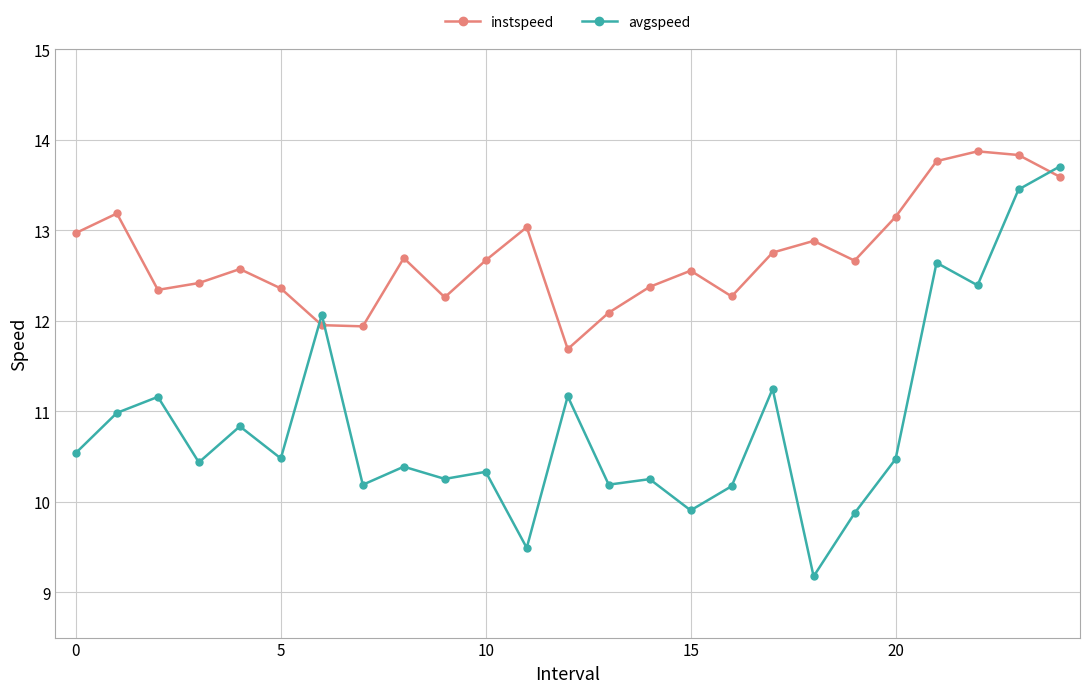

What is the maximum value shown in the chart?

13.9